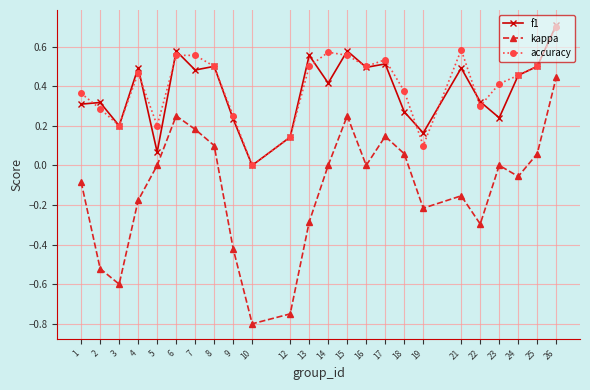

Which series has the largest total across all categories?

accuracy